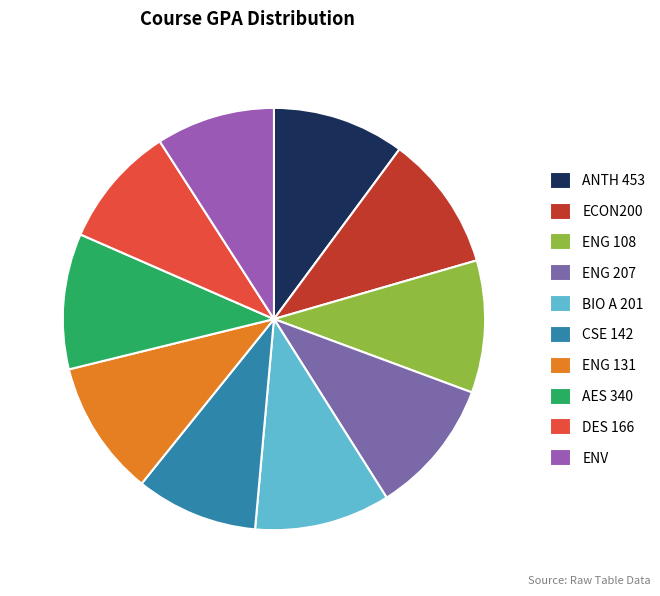

Is it true that CSE 142 is 9% of the pie?

True